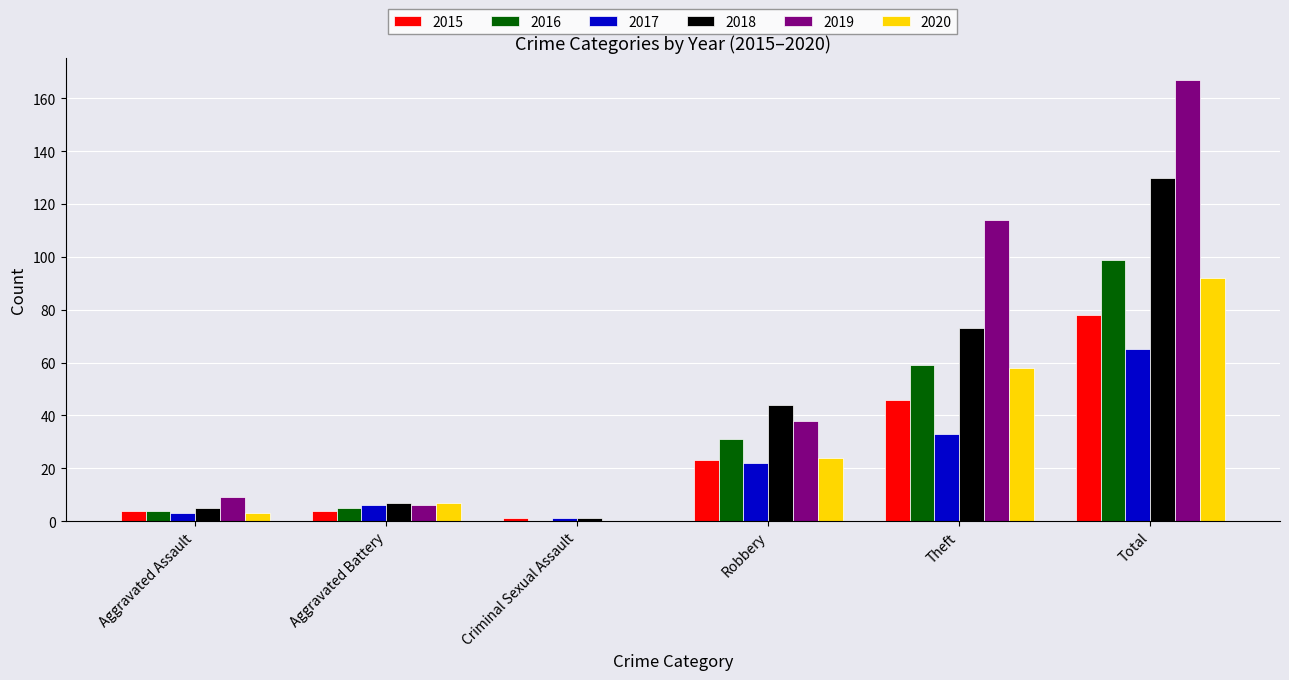

Which series has the largest total across all categories?

2019